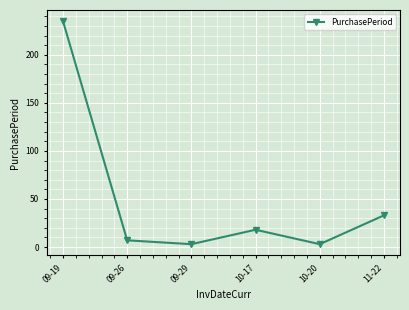

Which category has the highest value across all series?

09-19